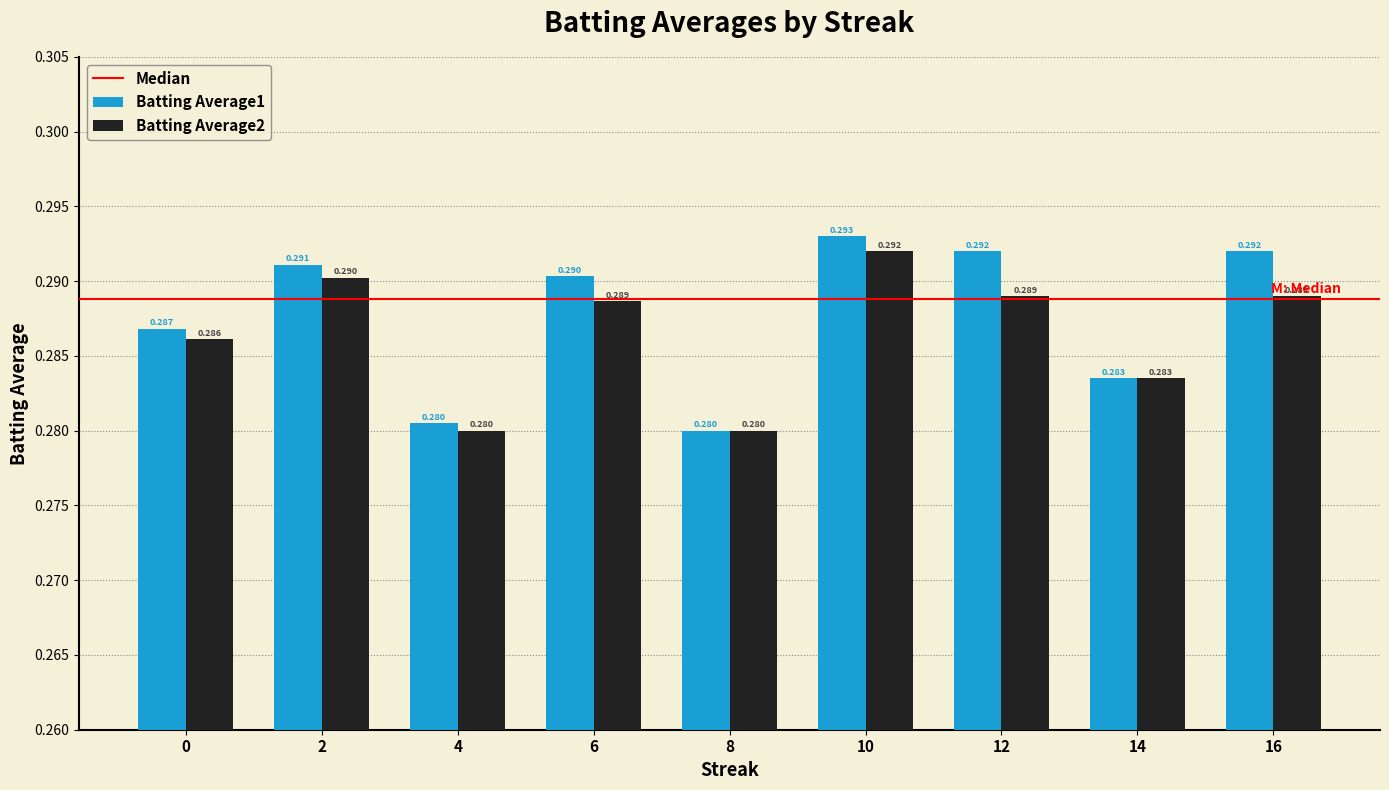

Is the value of Batting Average2 at 14 greater than the value of Batting Average1 at 4?

Yes